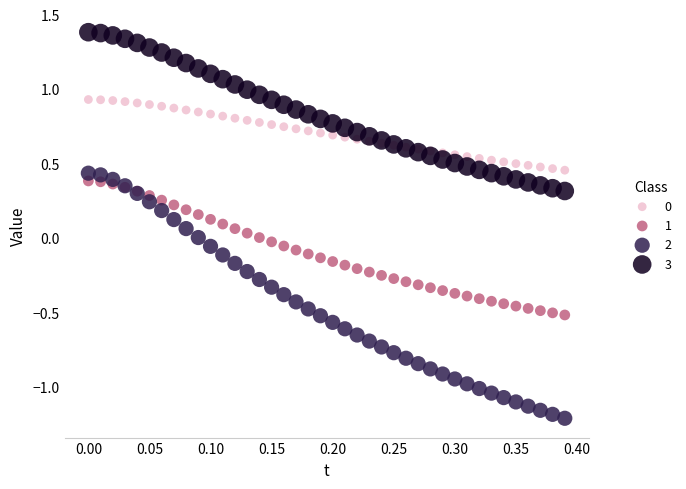

Which series reaches the minimum Y coordinate?

2